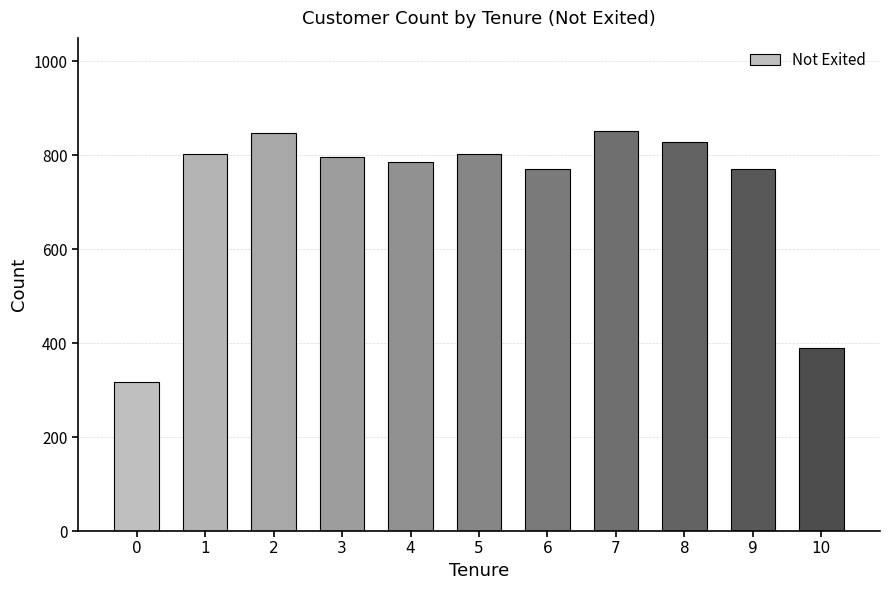

At which label does the data first exceed 796?

1